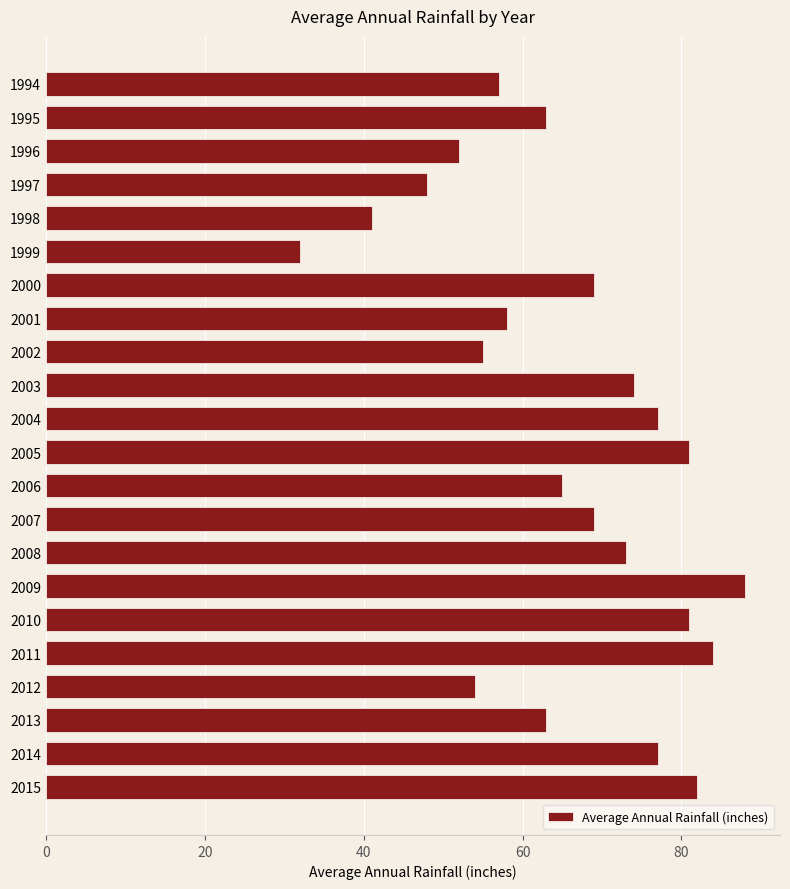

What value does the data have at 2005, to the nearest 10?

80